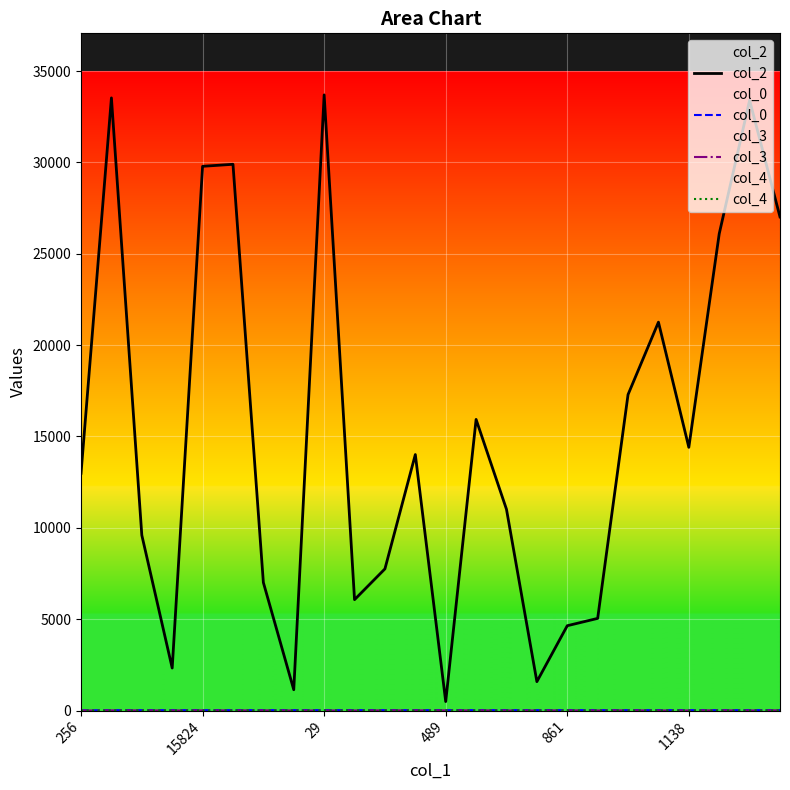

Which series has the widest spread of values?

col_2